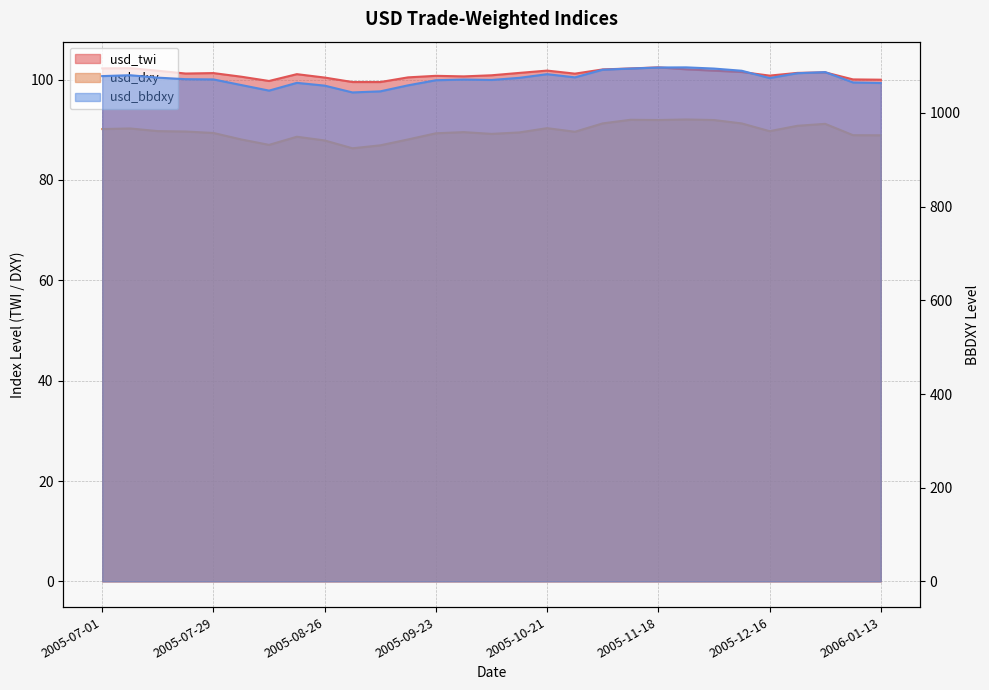

Reading left to right, what are all the values shown in this chart?

usd_twi: 2005-07-01=102.2	2005-07-08=102.3	2005-07-15=101.8	2005-07-22=101.2	2005-07-29=101.3	2005-08-05=100.6	2005-08-12=99.7	2005-08-19=101.1	2005-08-26=100.4	2005-09-02=99.5	2005-09-09=99.5	2005-09-16=100.4	2005-09-23=100.7	2005-09-30=100.6	2005-10-07=100.8	2005-10-14=101.3	2005-10-21=101.8	2005-10-28=101.2	2005-11-04=102.0	2005-11-11=102.2	2005-11-18=102.4	2005-11-25=102.0	2005-12-02=101.8	2005-12-09=101.5	2005-12-16=100.8	2005-12-23=101.3	2005-12-30=101.4	2006-01-06=100.0	2006-01-13=100.0
usd_dxy: 2005-07-01=90.1	2005-07-08=90.2	2005-07-15=89.7	2005-07-22=89.6	2005-07-29=89.3	2005-08-05=88.1	2005-08-12=87.0	2005-08-19=88.6	2005-08-26=87.9	2005-09-02=86.3	2005-09-09=86.9	2005-09-16=88.1	2005-09-23=89.3	2005-09-30=89.5	2005-10-07=89.2	2005-10-14=89.5	2005-10-21=90.3	2005-10-28=89.6	2005-11-04=91.3	2005-11-11=92.0	2005-11-18=91.9	2005-11-25=92.0	2005-12-02=91.9	2005-12-09=91.2	2005-12-16=89.7	2005-12-23=90.8	2005-12-30=91.2	2006-01-06=88.9	2006-01-13=88.9
usd_bbdxy: 2005-07-01=1078.7	2005-07-08=1080.6	2005-07-15=1075.4	2005-07-22=1072.2	2005-07-29=1071.6	2005-08-05=1059.6	2005-08-12=1047.7	2005-08-19=1064.3	2005-08-26=1058.4	2005-09-02=1043.8	2005-09-09=1046.2	2005-09-16=1059.0	2005-09-23=1069.9	2005-09-30=1071.4	2005-10-07=1070.5	2005-10-14=1075.0	2005-10-21=1082.8	2005-10-28=1076.0	2005-11-04=1092.4	2005-11-11=1094.9	2005-11-18=1097.1	2005-11-25=1097.3	2005-12-02=1094.8	2005-12-09=1090.1	2005-12-16=1074.5	2005-12-23=1084.8	2005-12-30=1087.3	2006-01-06=1065.2	2006-01-13=1064.0